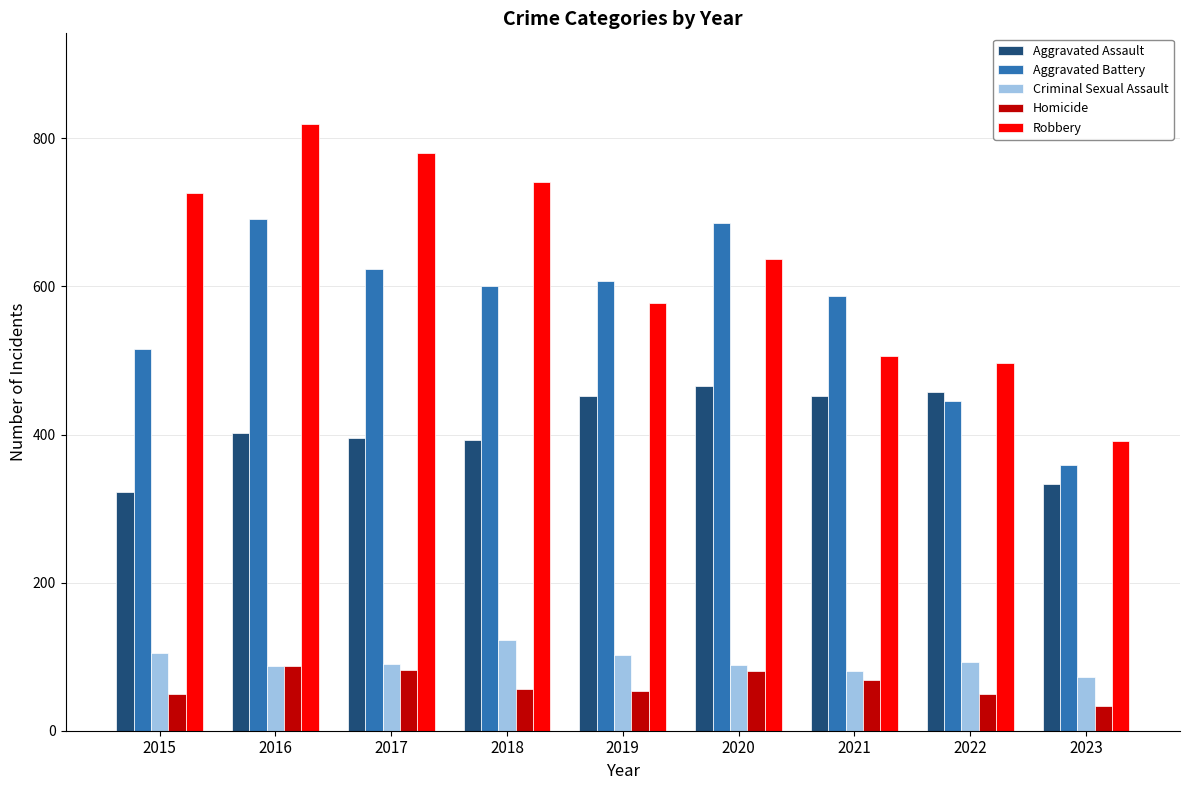

True or false: Aggravated Battery has a value of 686 at 2020.

True